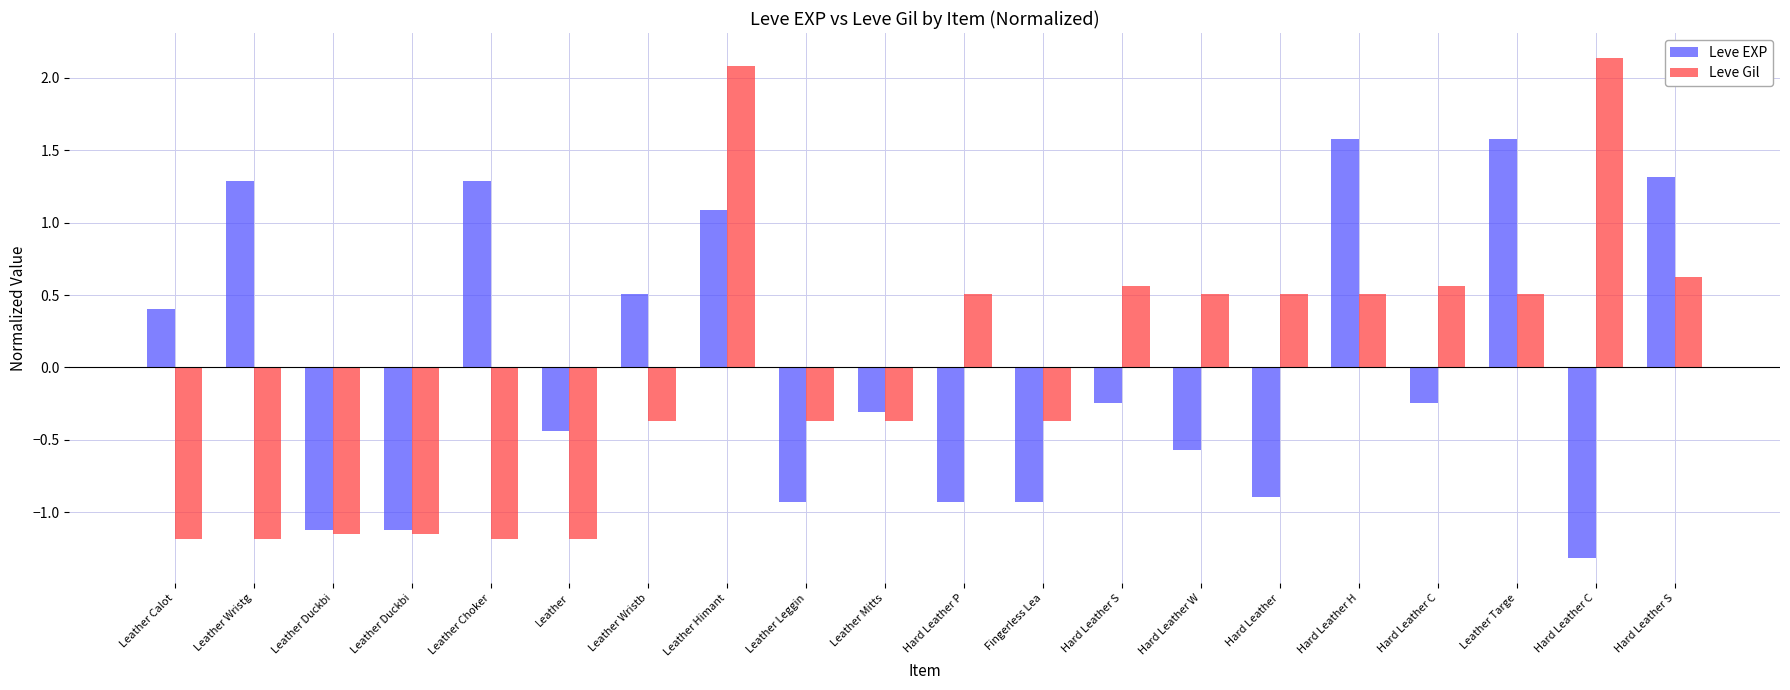

Which series has the largest total across all categories?

Leve Gil